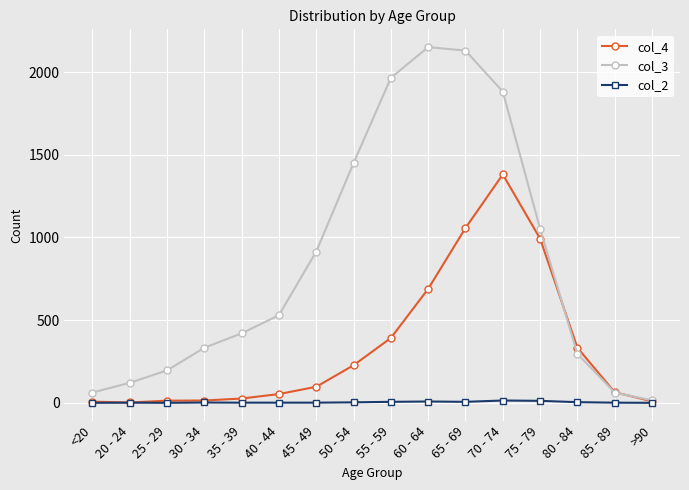

Which series has the largest total across all categories?

col_3